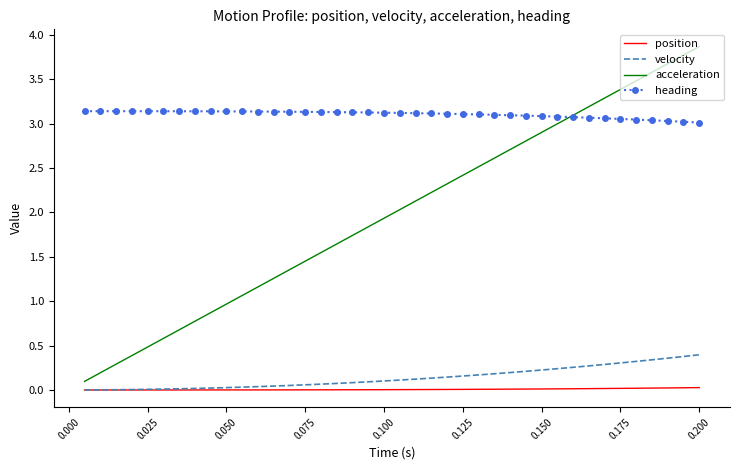

True or false: heading and position intersect in this chart.

False